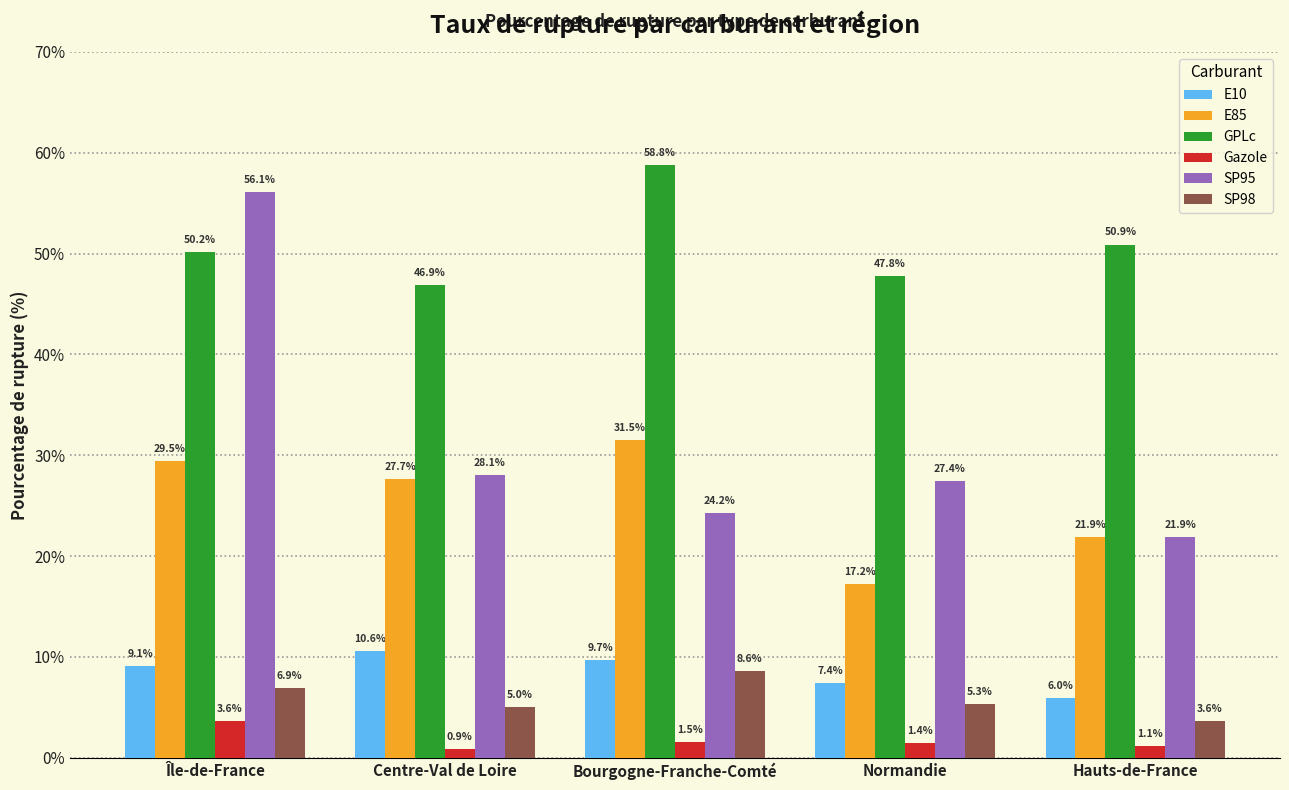

What position from the right is Bourgogne-Franche-Comté?

3